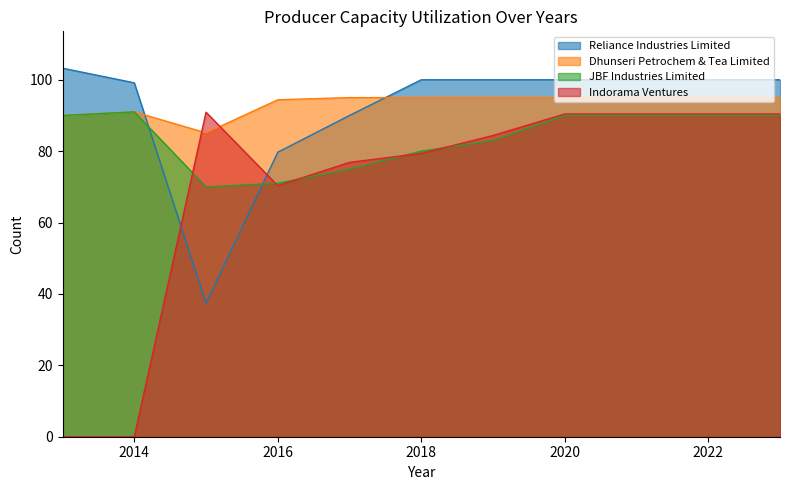

What is the value of the Dhunseri Petrochem & Tea Limited point at the 9th from the left?

95.0